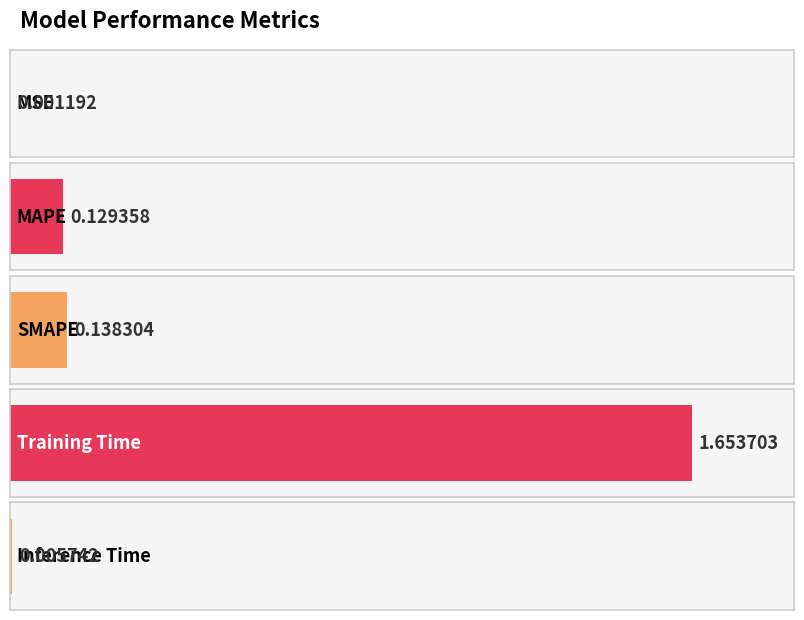

Reading left to right, transcribe all the data shown in this chart.

0.0	0.1	0.1	1.7	0.0